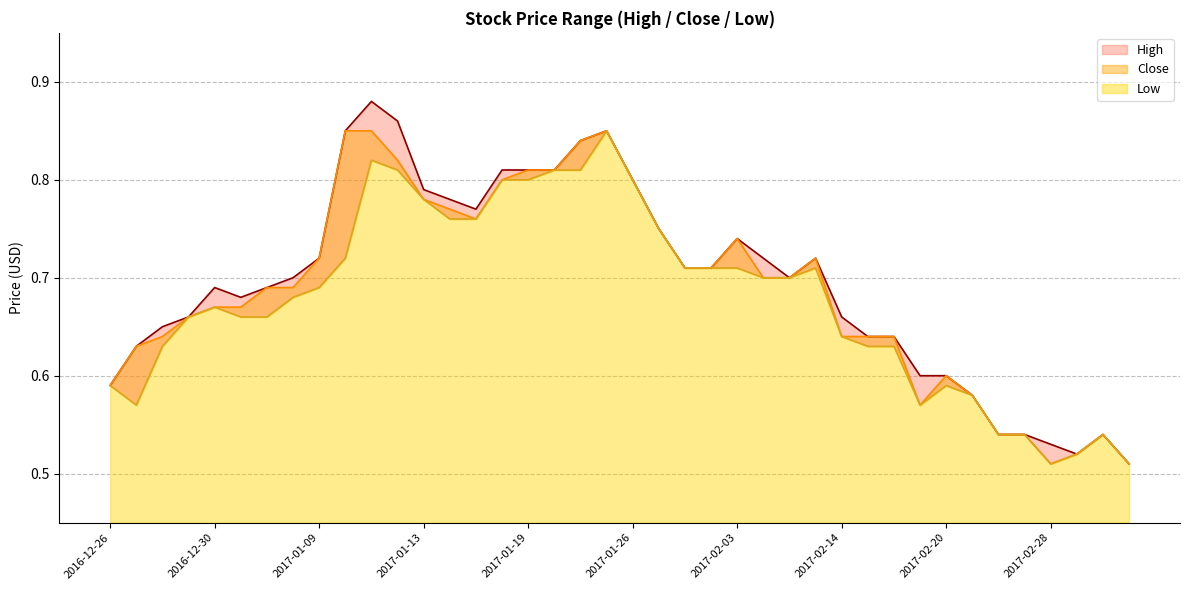

What is the difference between the second highest and second lowest values in the Low series?

0.3